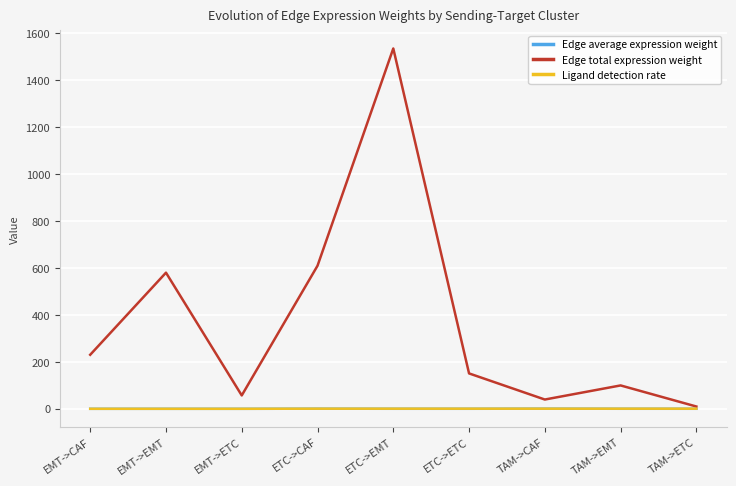

True or false: Edge average expression weight has a value of 0.0 at EMT->ETC.

True